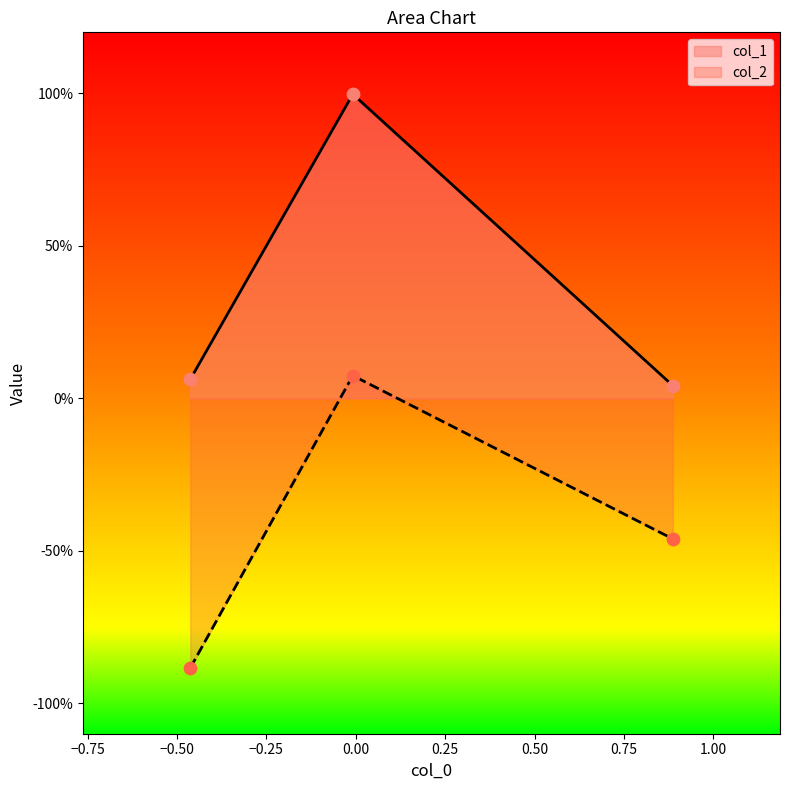

Which series contains the highest Y value?

col_1